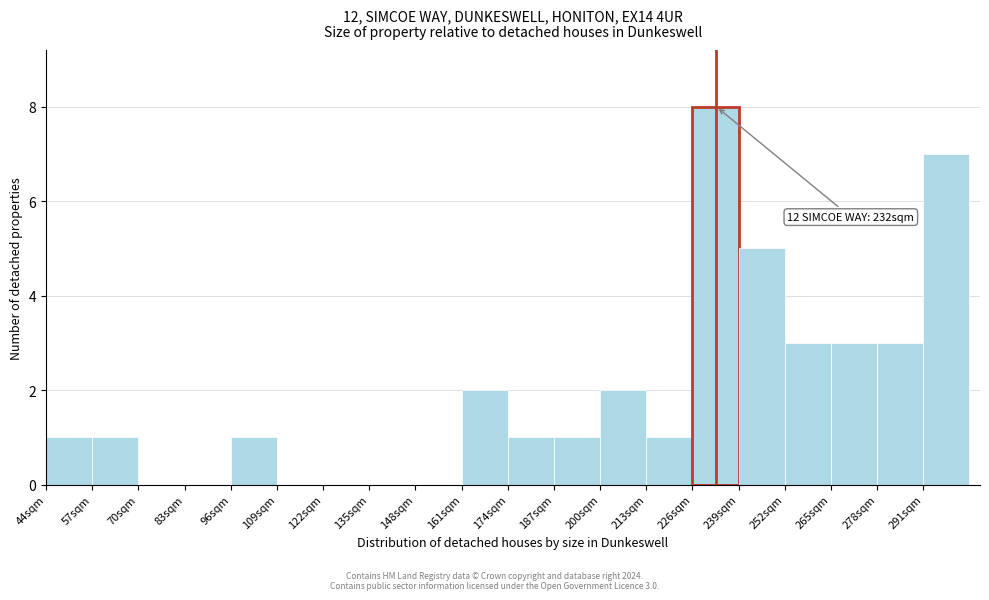

Over which range of the x-axis is the bar tallest?

226 to 239